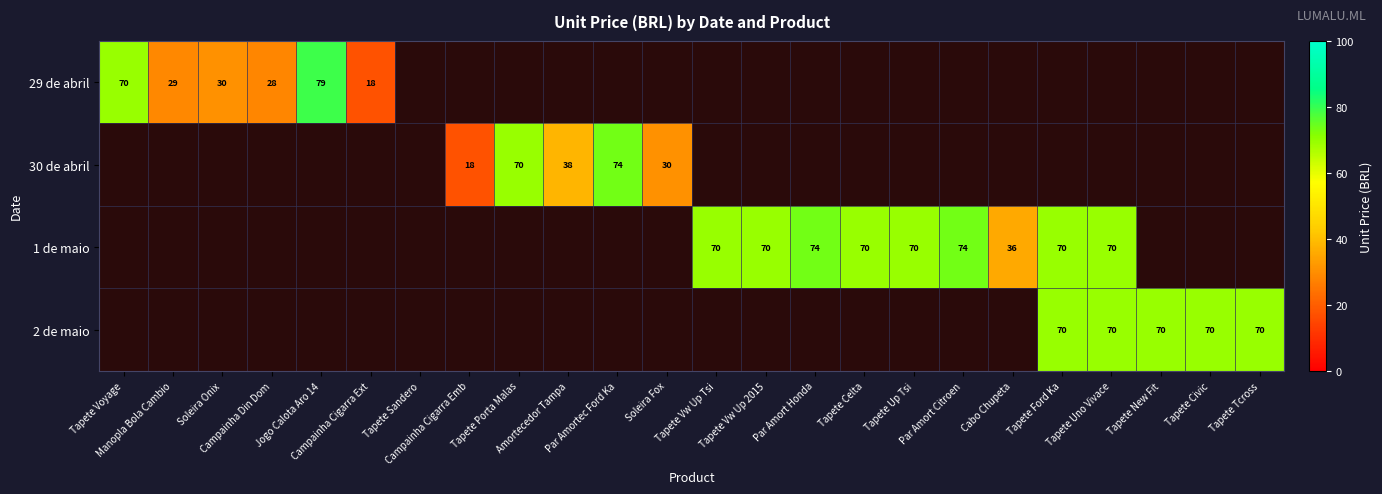

How many categories are shown in the chart?

24